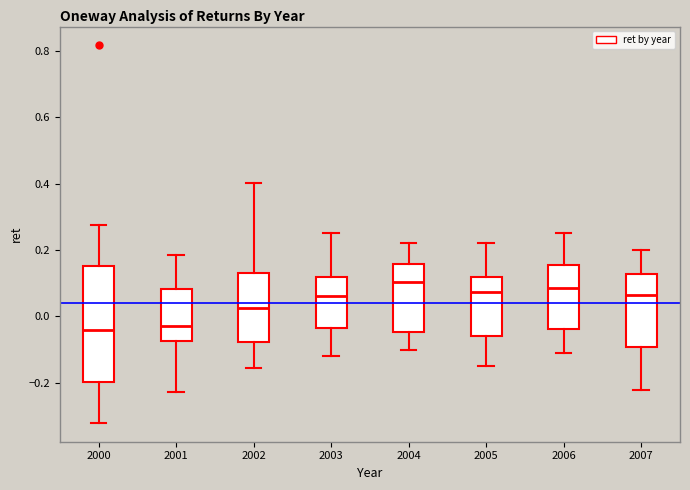

Reading left to right, read every box against the y-axis: the position of its median line, the range the box covers, and the ends of its whiskers. The values are not printed on the chart, so give them approximately, as read against the axis.

2000: median -0.04, box -0.20 to 0.16, whiskers -0.32 to 0.28
2001: median -0.02, box -0.08 to 0.08, whiskers -0.22 to 0.18
2002: median 0.02, box -0.08 to 0.14, whiskers -0.16 to 0.40
2003: median 0.06, box -0.04 to 0.12, whiskers -0.12 to 0.26
2004: median 0.10, box -0.04 to 0.16, whiskers -0.10 to 0.22
2005: median 0.08, box -0.06 to 0.12, whiskers -0.14 to 0.22
2006: median 0.08, box -0.04 to 0.16, whiskers -0.10 to 0.26
2007: median 0.06, box -0.10 to 0.12, whiskers -0.22 to 0.20